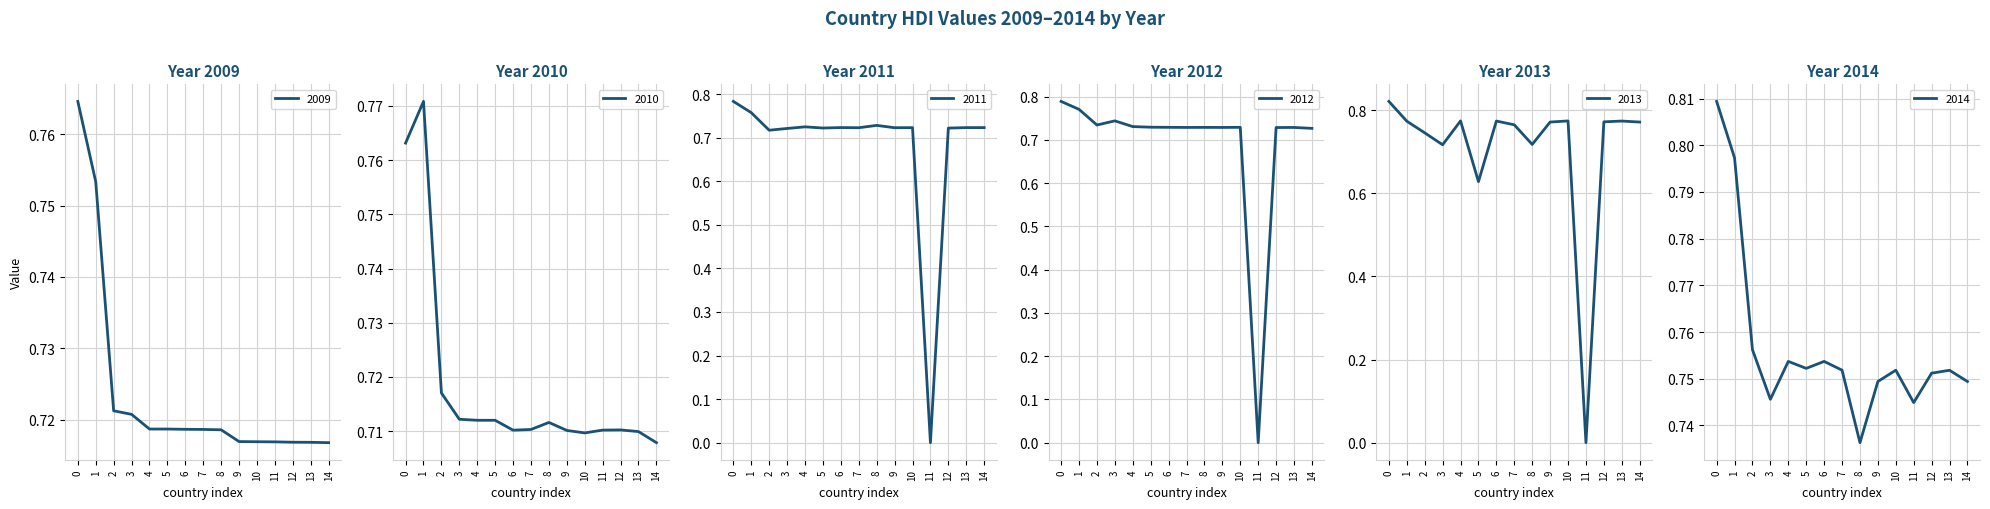

True or false: 2009 has a value of 1.2 at 12.

False